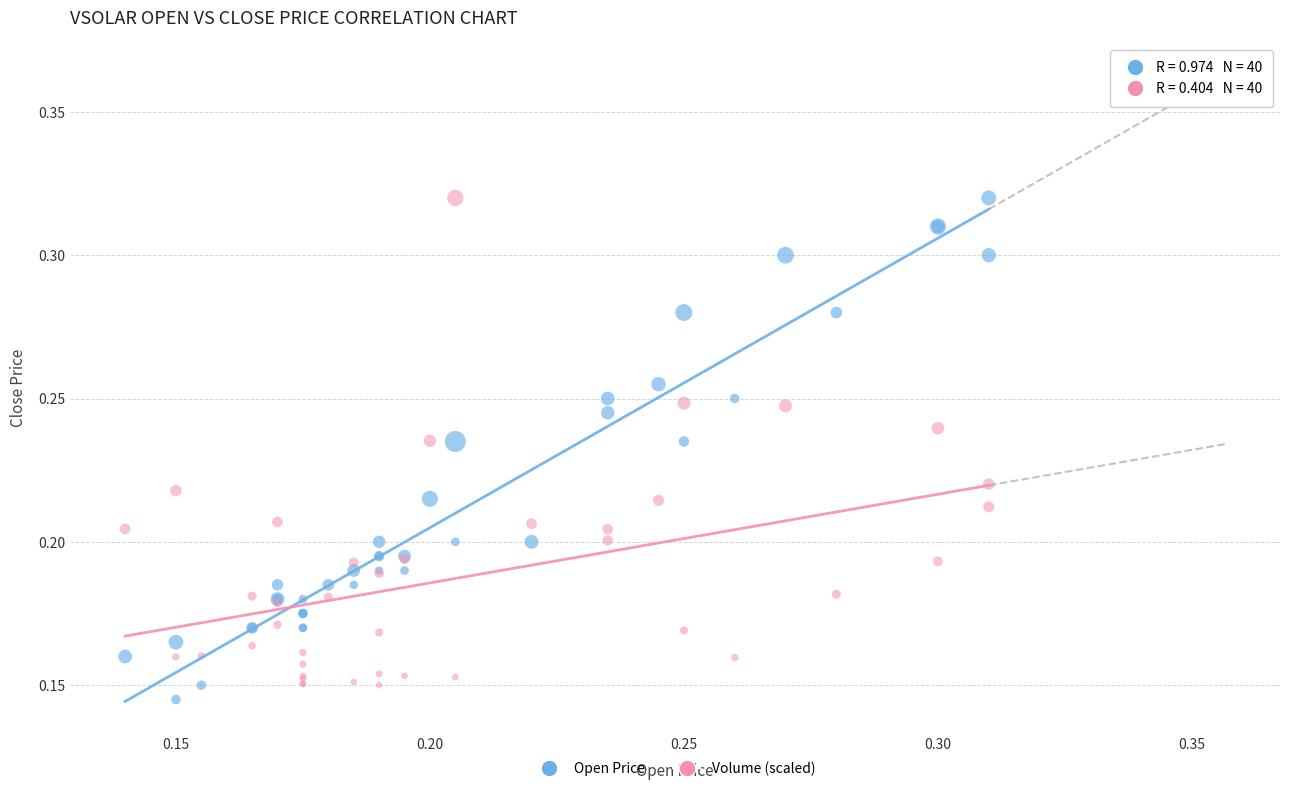

What are all the series names shown in the legend?

Open Price, Volume (scaled)